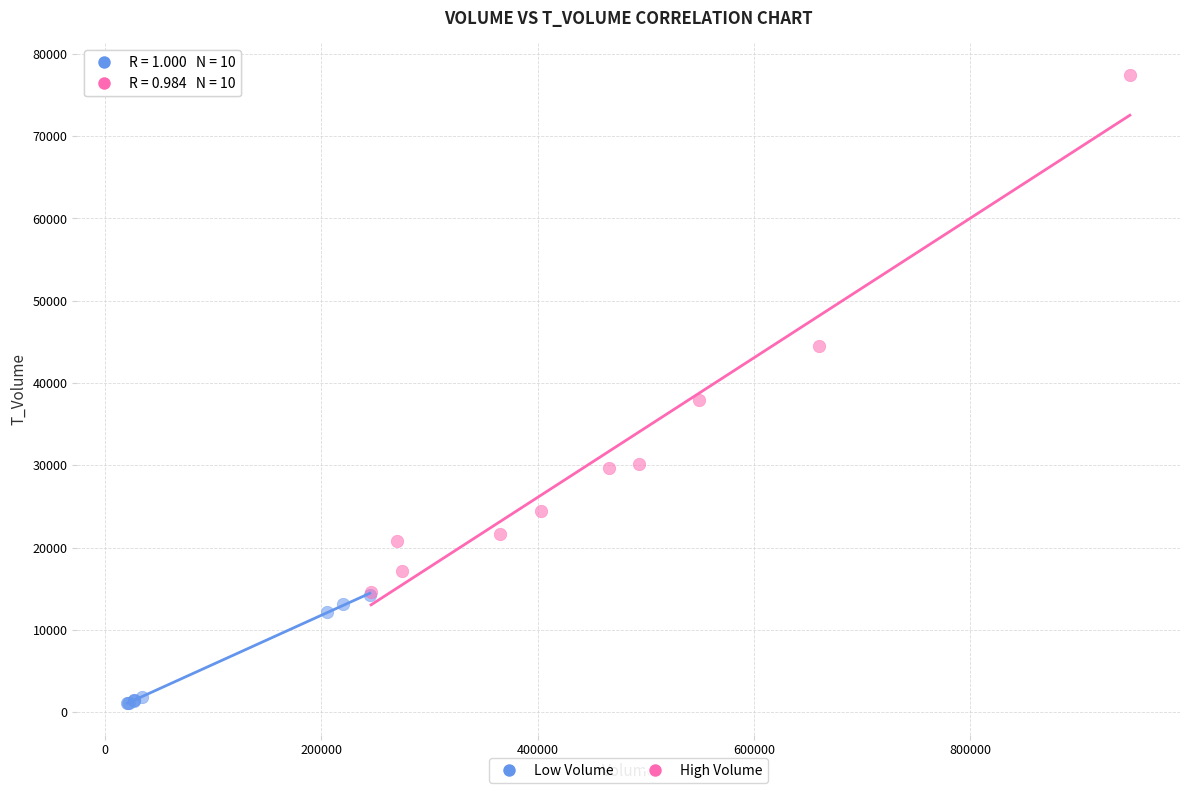

What are all the series names shown in the legend?

Low Volume, High Volume